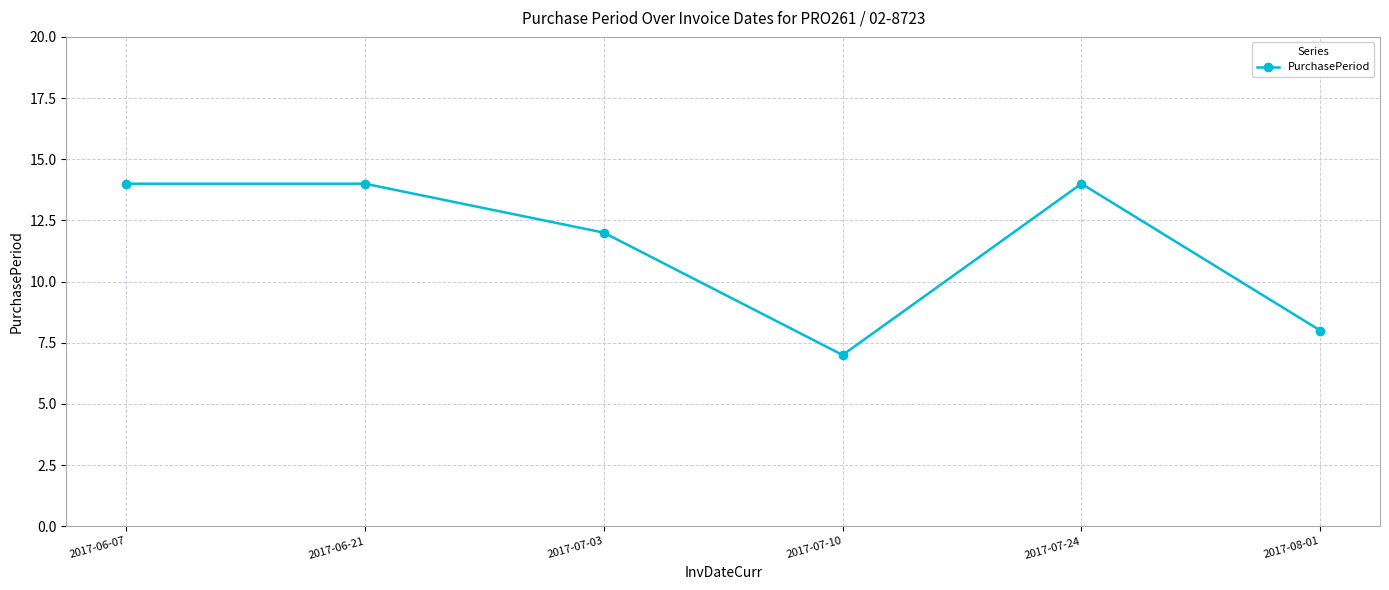

What is the value of the 6th point from the left?

8